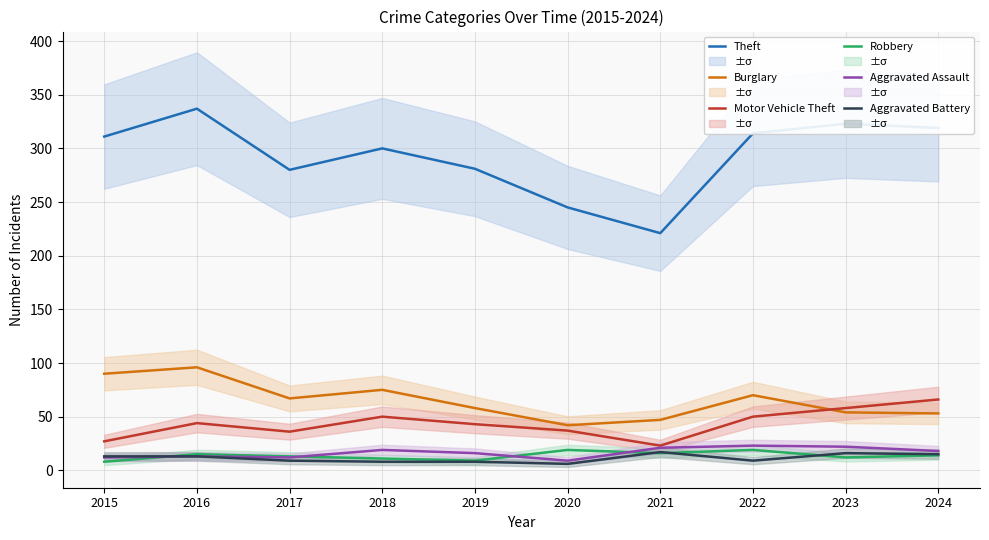

What is the smallest value displayed?

6